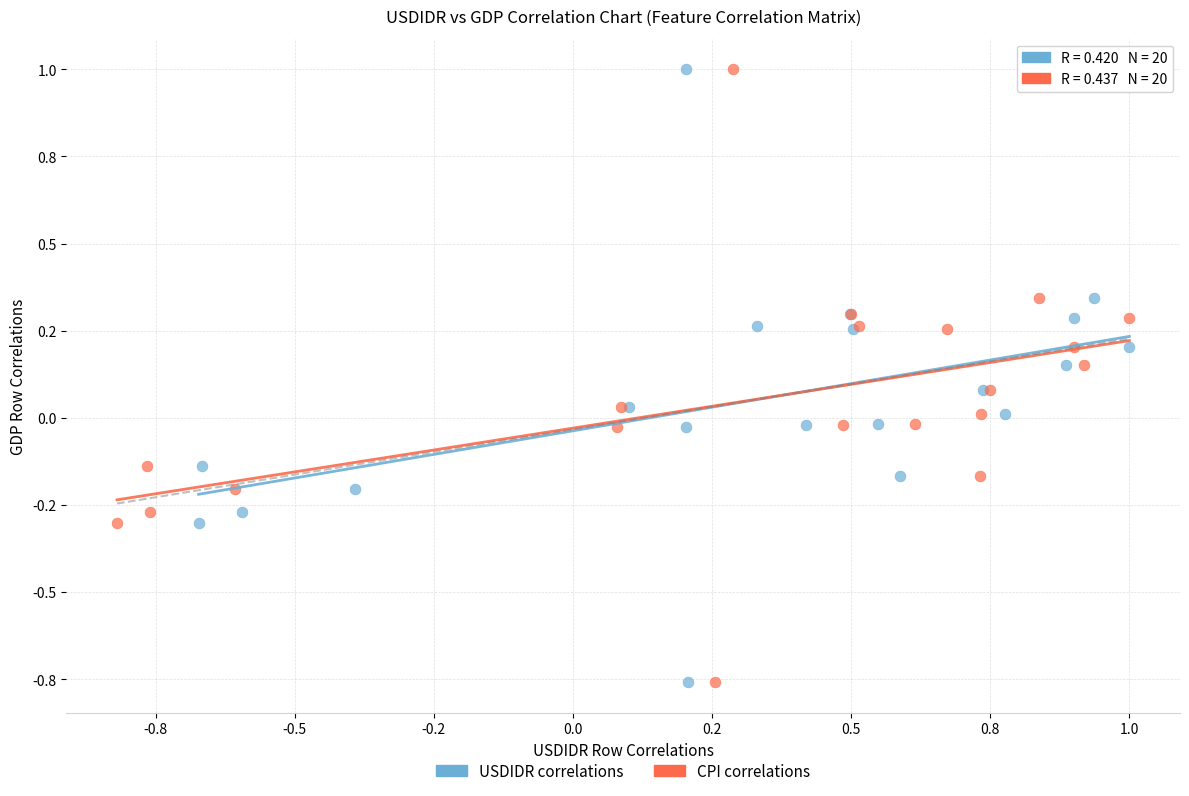

What are all the series names shown in the legend?

USDIDR correlations, CPI correlations